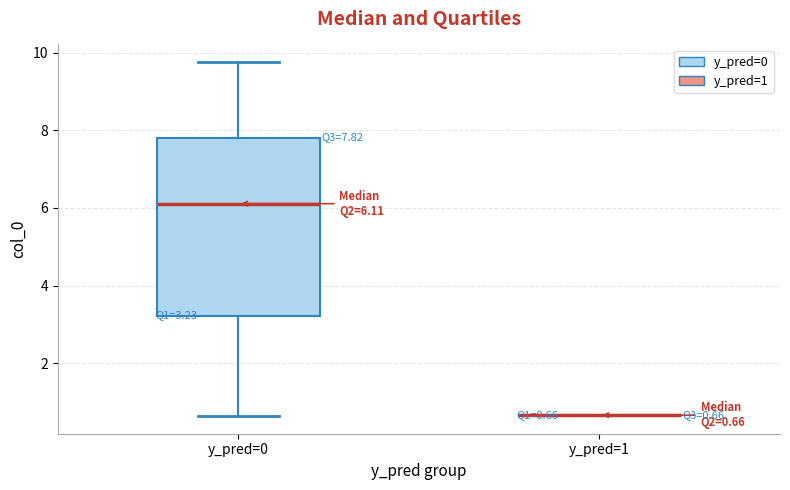

Which box is the tallest, from its lower edge to its upper edge?

y_pred=0